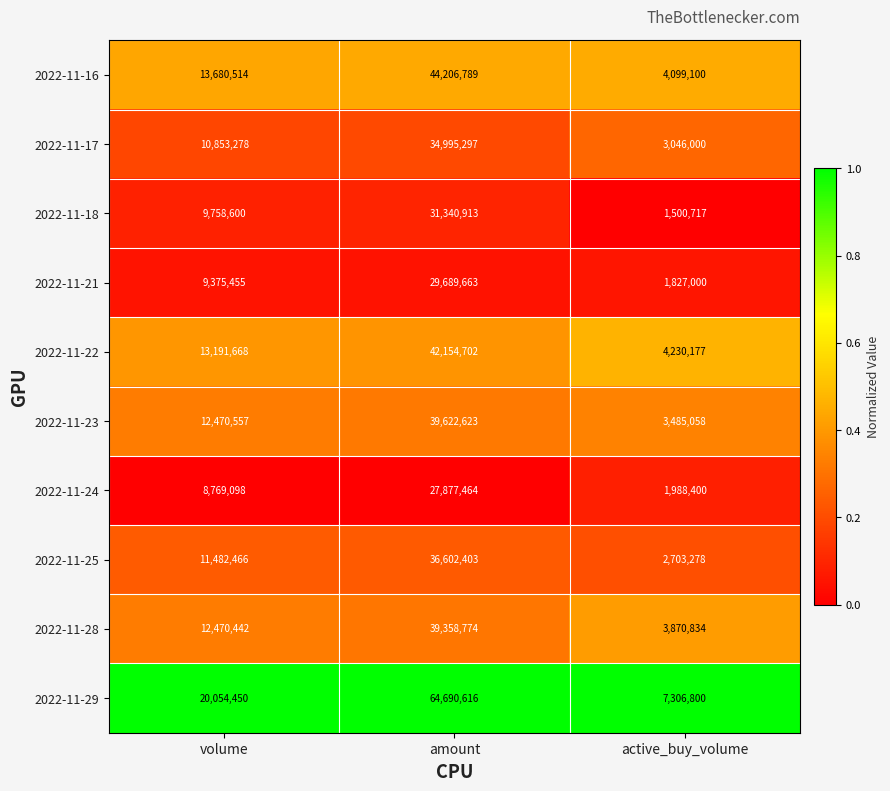

Is it true that 2022-11-29 equals 22850809 at amount?

False